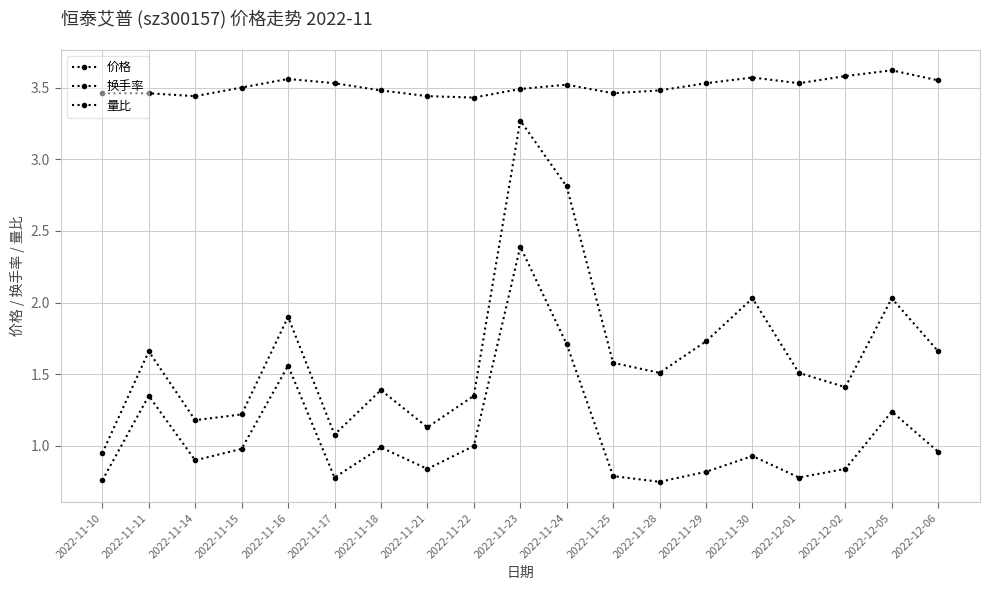

Does the chart have visible grid lines?

Yes